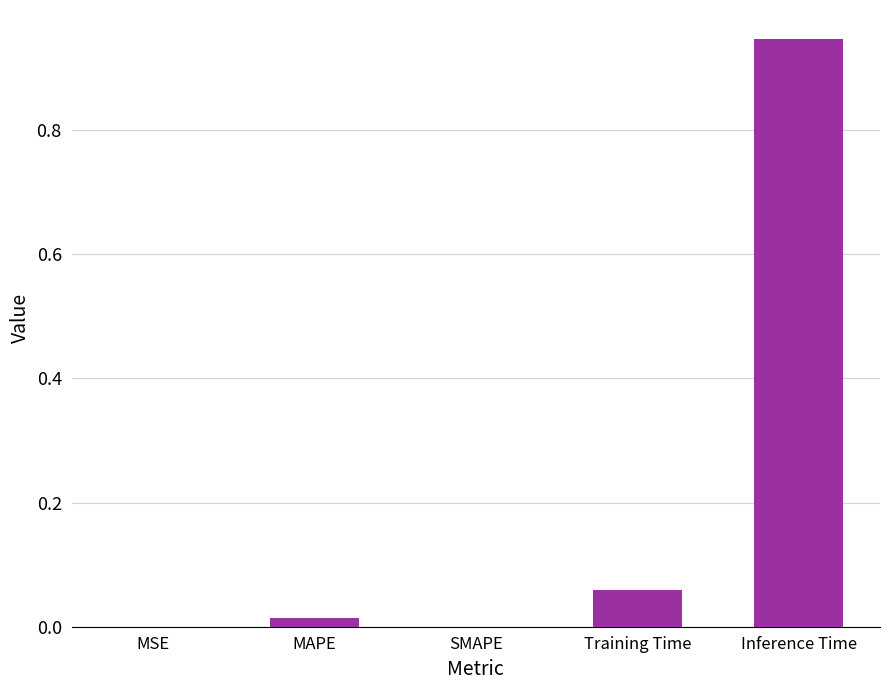

At which category does the chart reach its peak across all series?

Inference Time